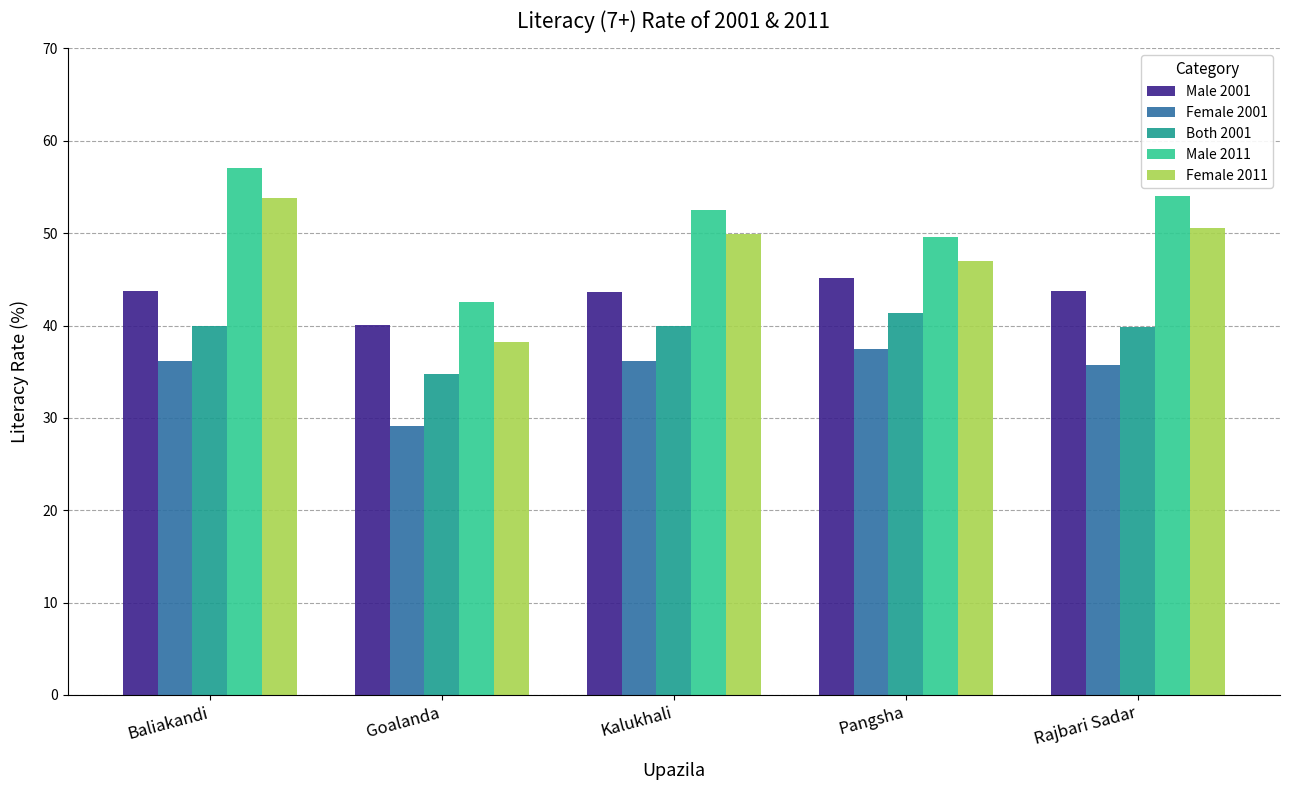

What is the difference between the maximum and minimum values in the Male 2011 series?

14.5